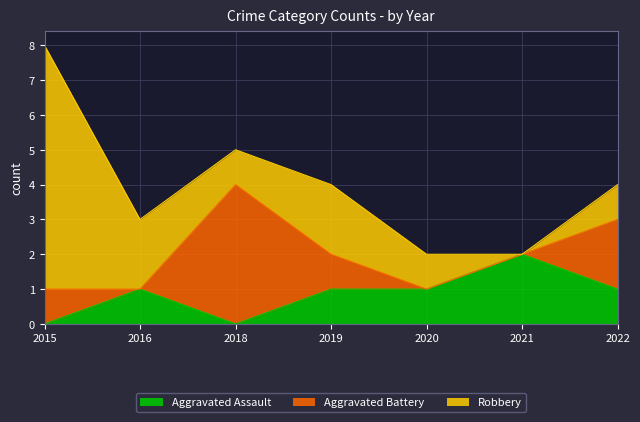

What is the maximum value shown in the chart?

7